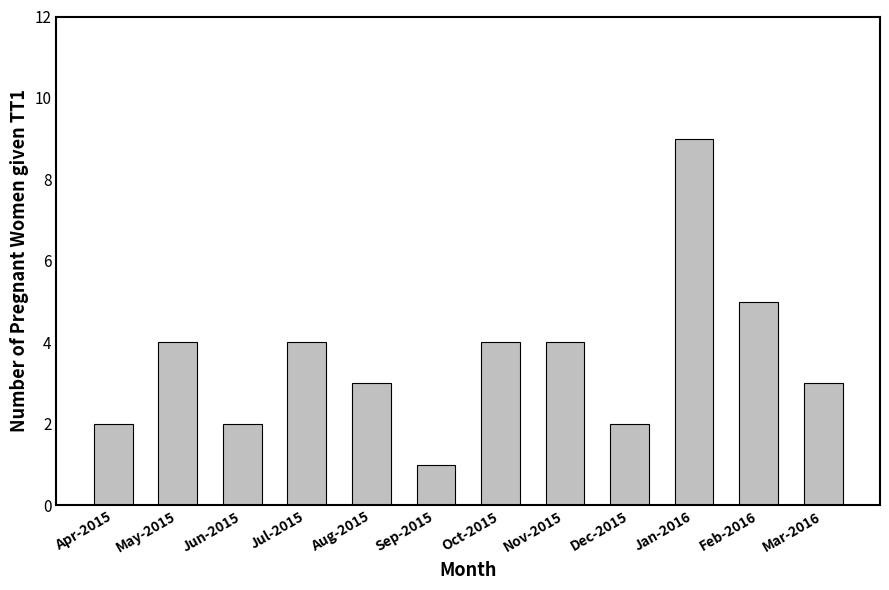

What value does the data have at Jan-2016?

9